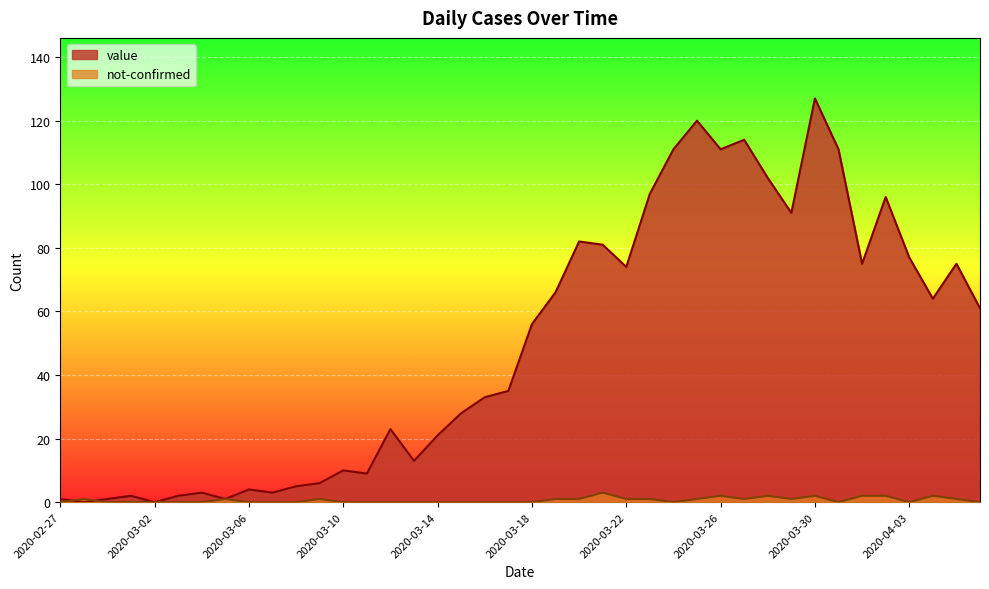

Reading right to left, transcribe all the data shown in this chart.

value: 61	75	64	77	96	75	111	127	91	102	114	111	120	111	97	74	81	82	66	56	35	33	28	21	13	23	9	10	6	5	3	4	1	3	2	0	2	1	0	1
not-confirmed: 0	1	2	0	2	2	0	2	1	2	1	2	1	0	1	1	3	1	1	0	0	0	0	0	0	0	0	0	1	0	0	0	1	0	0	0	0	0	1	0